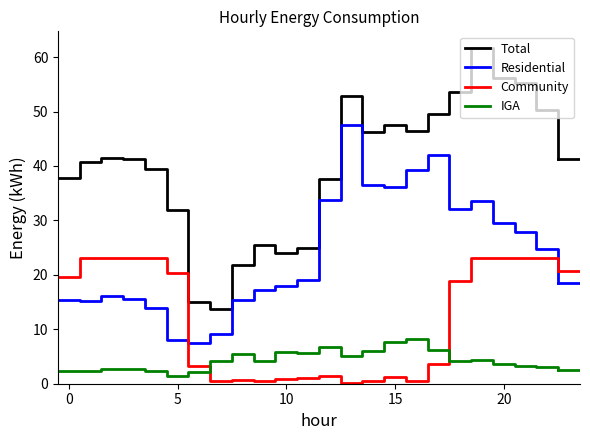

What is the greatest value displayed?

61.7